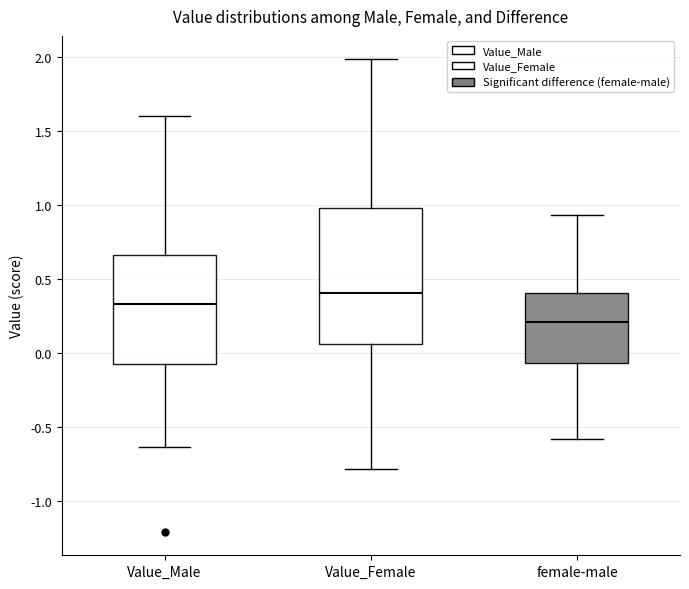

Reading left to right, transcribe this box plot: for each box, give where its median line is, the range the box spans, and where its two whiskers end, as read against the y-axis. The values are not printed on the chart, so give them approximately, as read against the axis.

Value_Male: median 0.35, box -0.05 to 0.65, whiskers -0.65 to 1.60
Value_Female: median 0.40, box 0.05 to 1.00, whiskers -0.80 to 2.00
female-male: median 0.20, box -0.05 to 0.40, whiskers -0.60 to 0.95